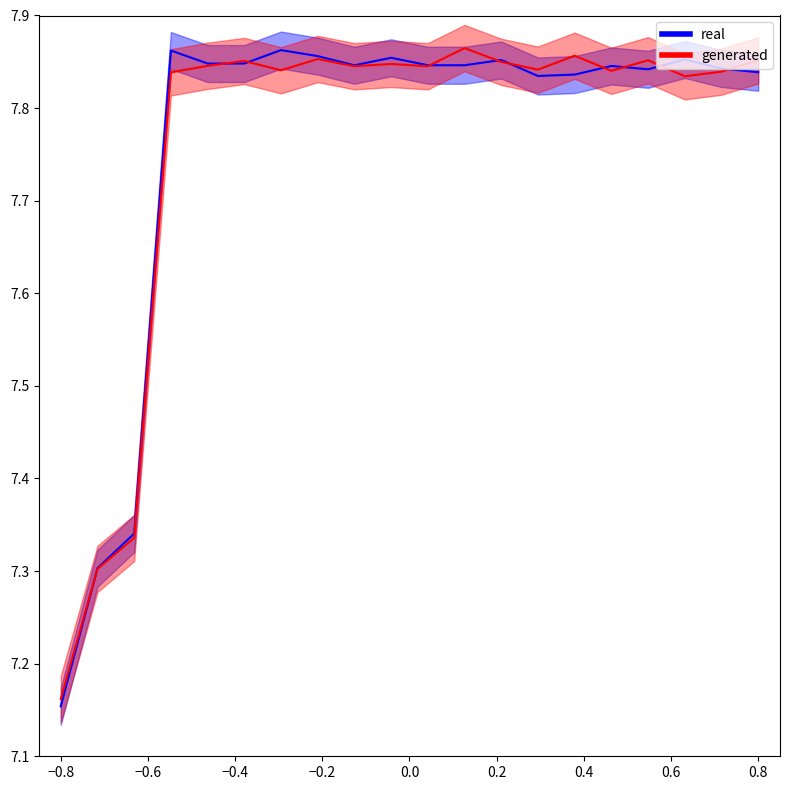

How many interior local peaks (higher than both neighbors) does the data have?

6